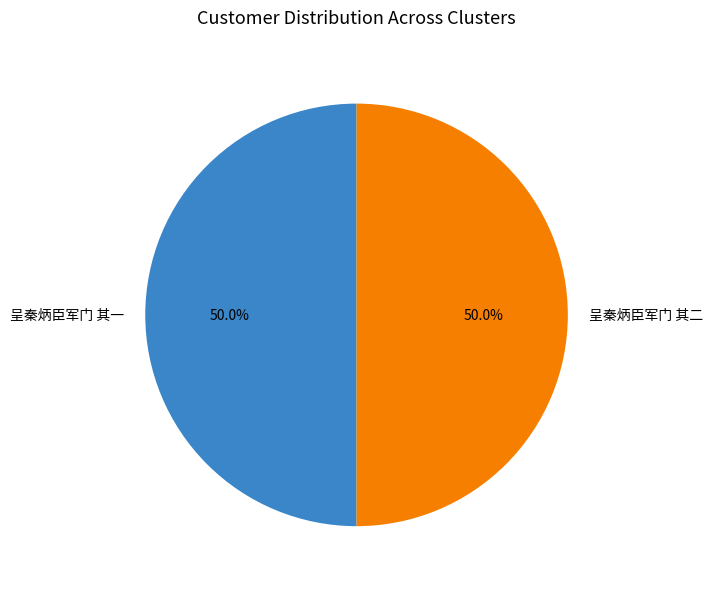

To the nearest percent, what is the average slice percentage?

50%